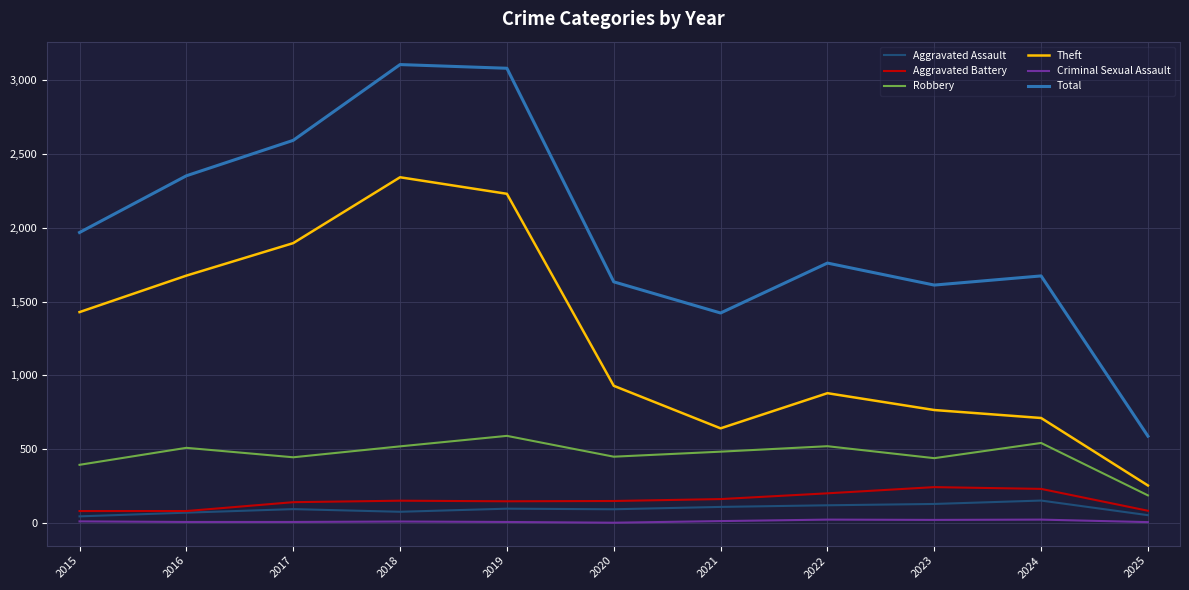

What is the sum of the Criminal Sexual Assault values at 2018 and 2019?

19